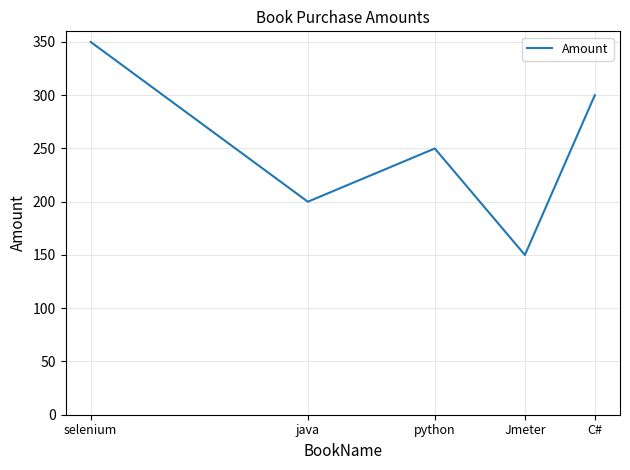

What is the minimum value shown in the chart?

150